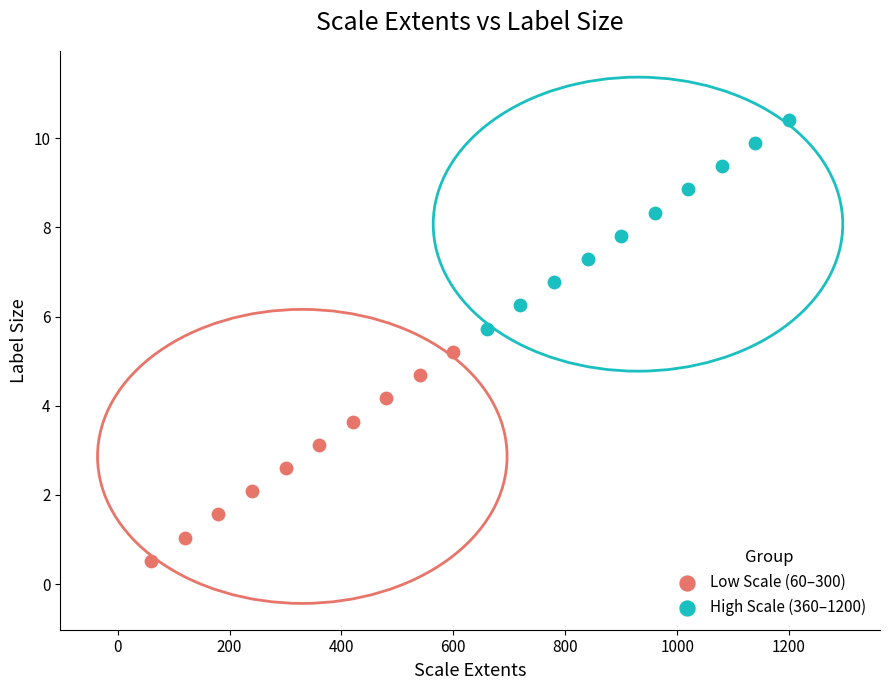

Which series contains the lowest Y value?

Low Scale (60–300)